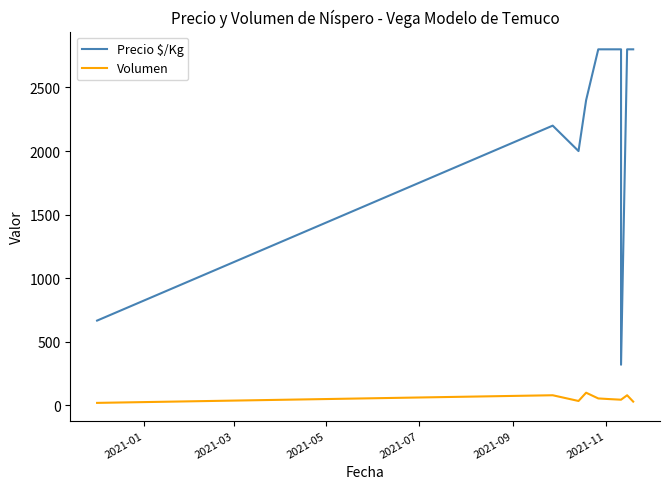

Which has a higher value, 2021-09 or 2021-05?

2021-09